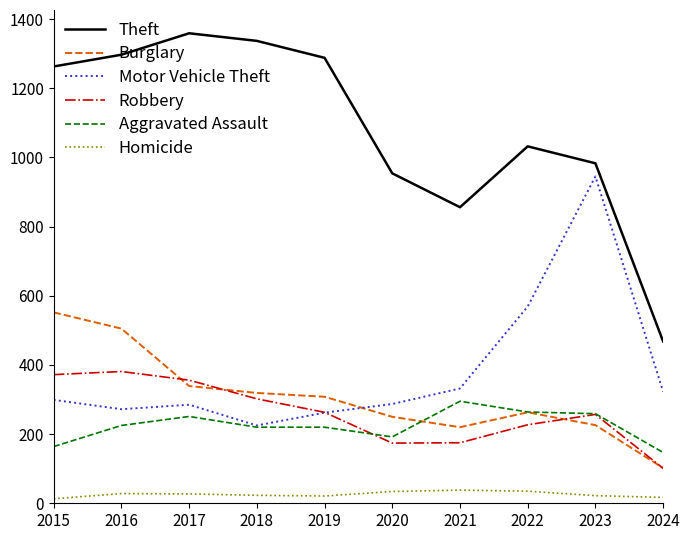

What is the difference between the maximum and minimum values in the Burglary series?

450